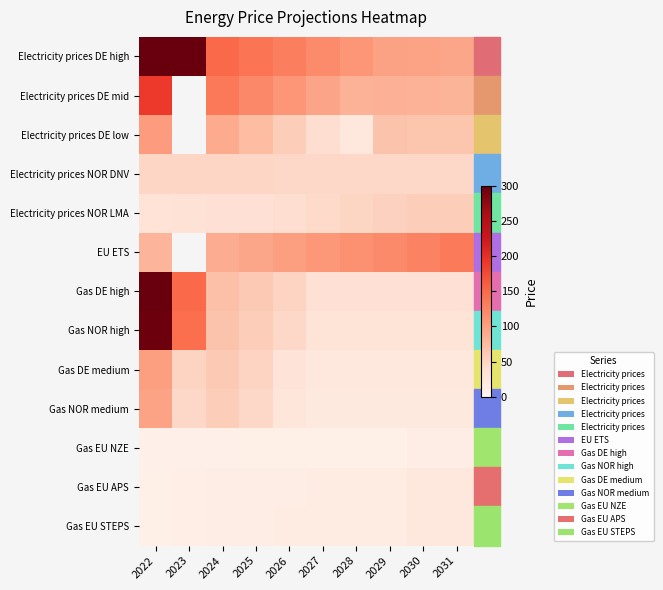

Is the value of EU ETS at 2031 greater than the value of Electricity prices DE high at 2022?

No